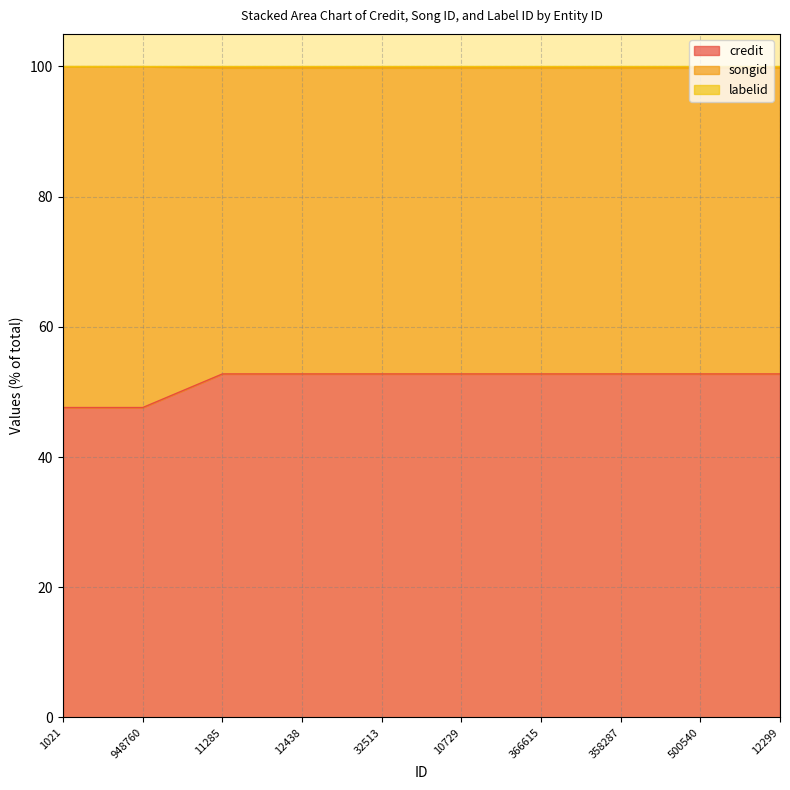

What is the difference between the maximum and minimum values in the credit series?

5.2